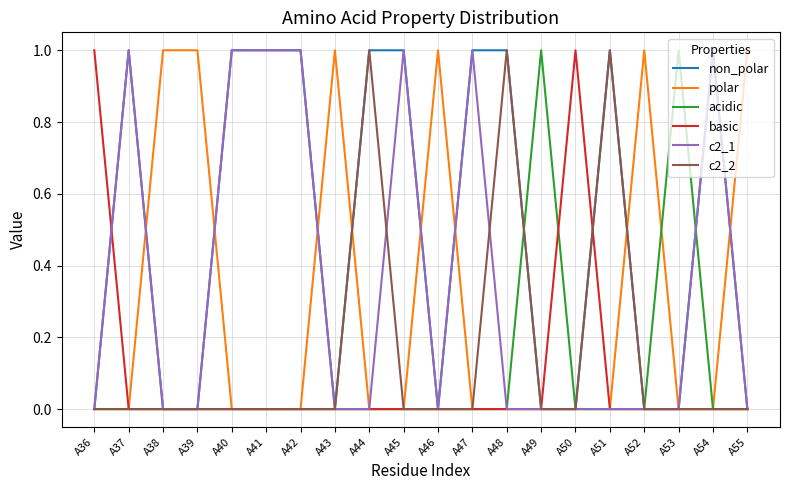

The value of c2_1 at A36 is 0. True or false?

True